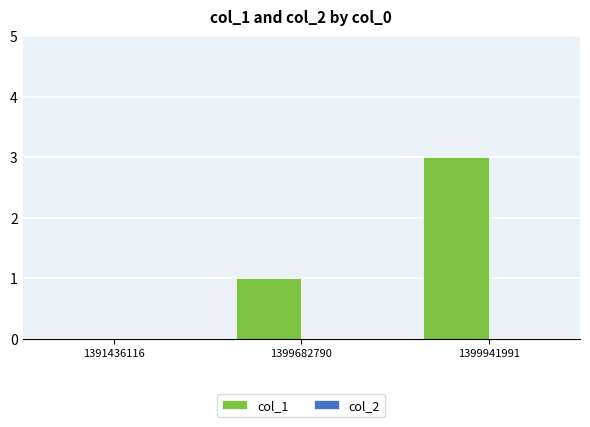

What is the change in value from 1399682790 to 1399941991?

+2